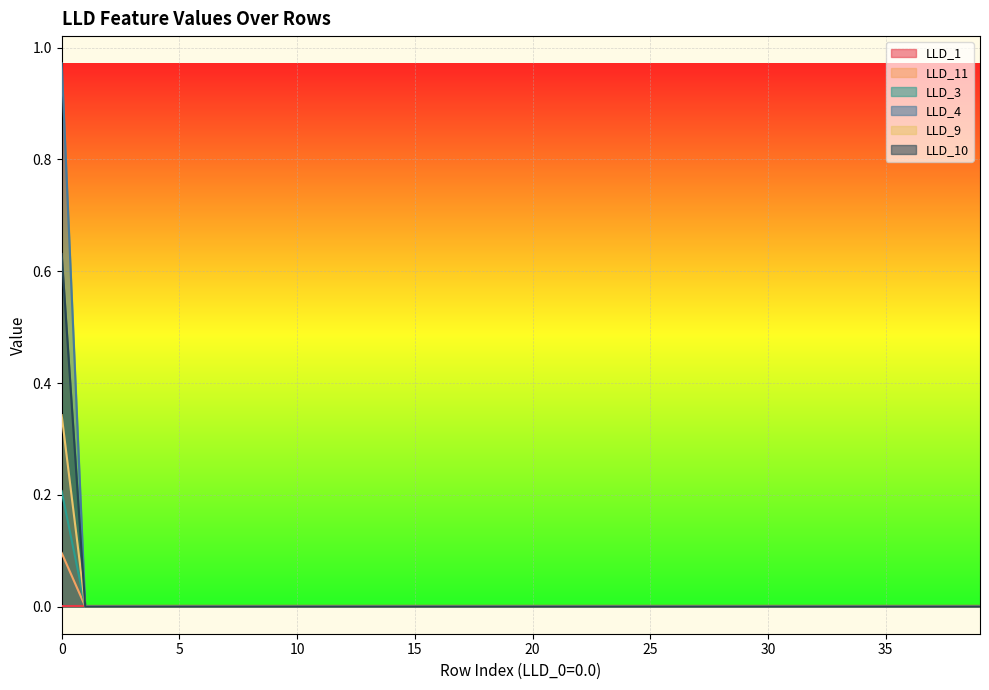

Is the value of LLD_3 at 13 greater than the value of LLD_10 at 5?

No